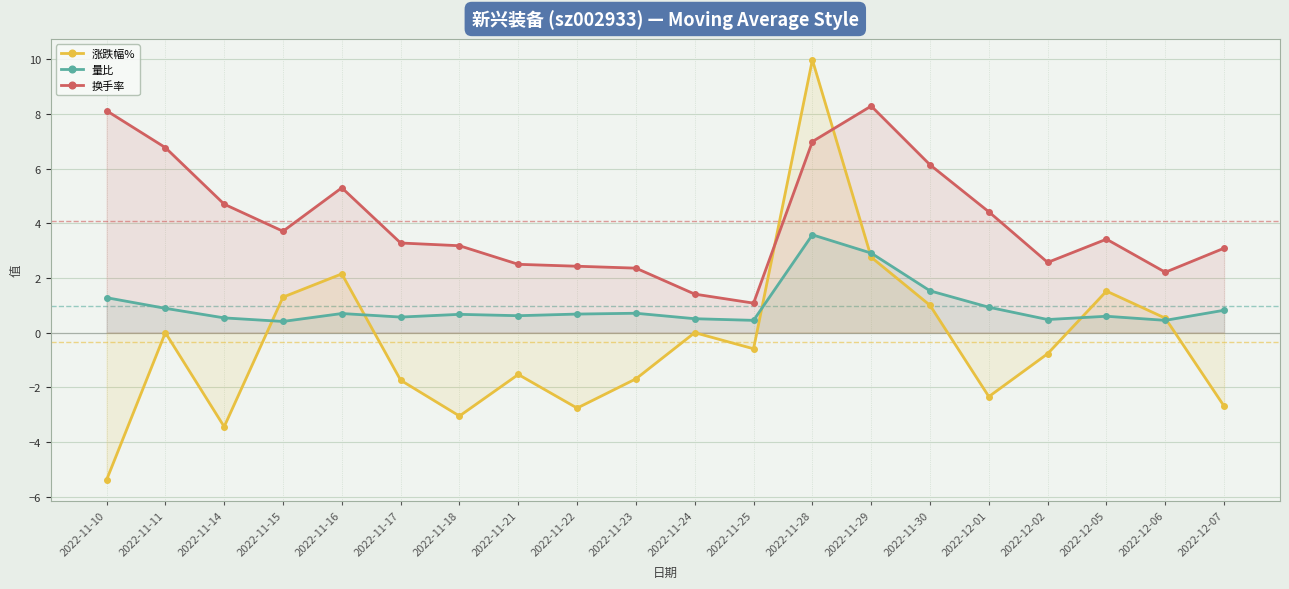

The 换手率 series shows 3.7 at 2022-11-15. True or false?

True